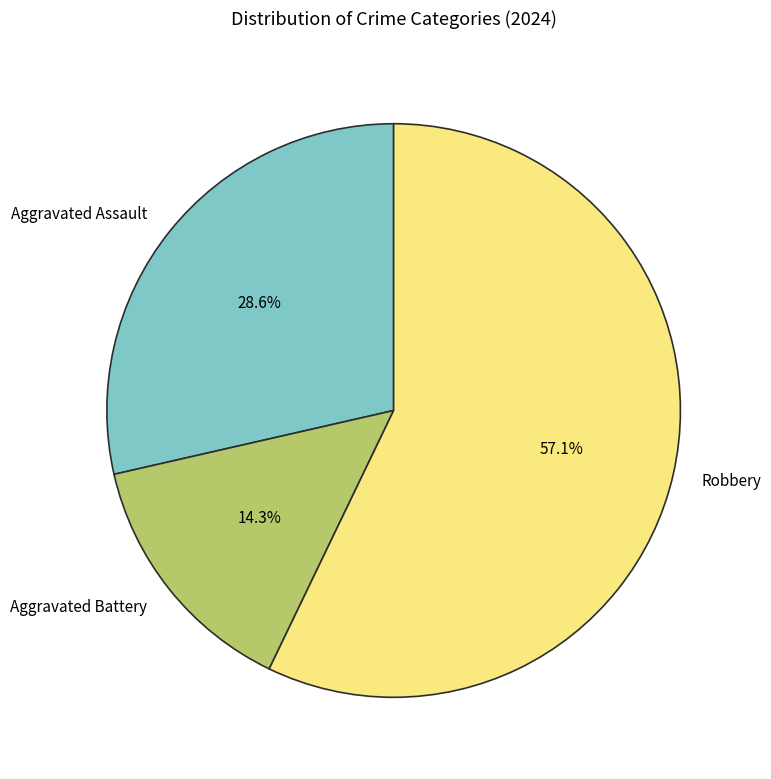

Is there a majority slice in this chart?

Yes